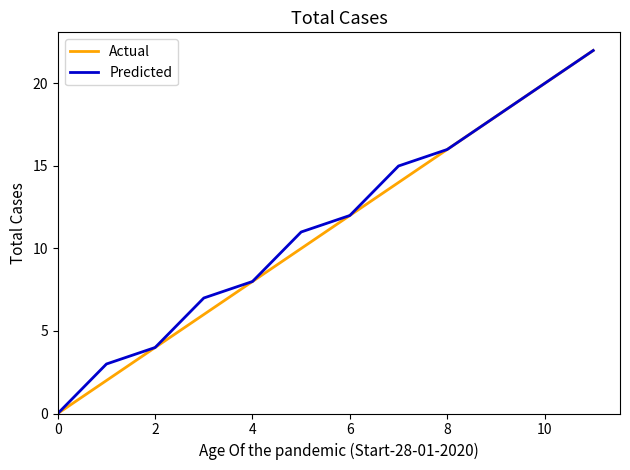

True or false: Predicted has more than 1 points higher than both neighbors.

False